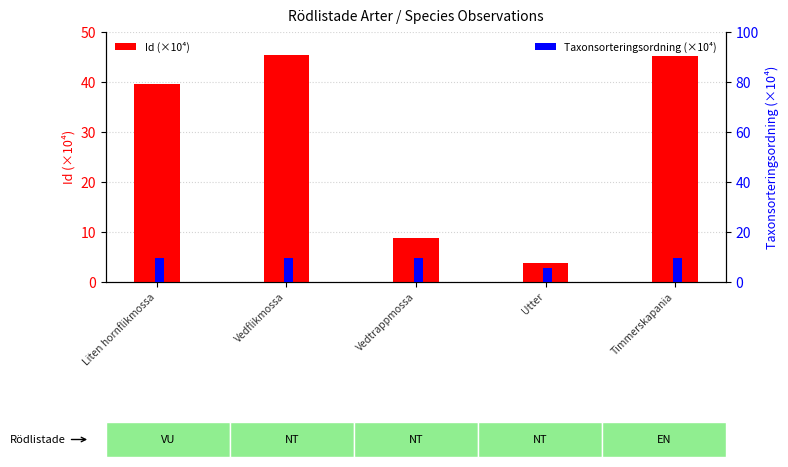

Which series has the widest spread of values?

Id (×10⁴)